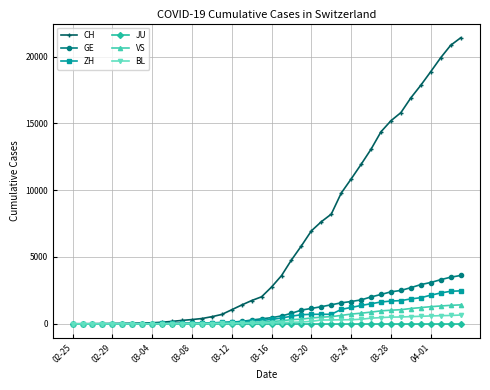

How many categories are shown in the chart?

40